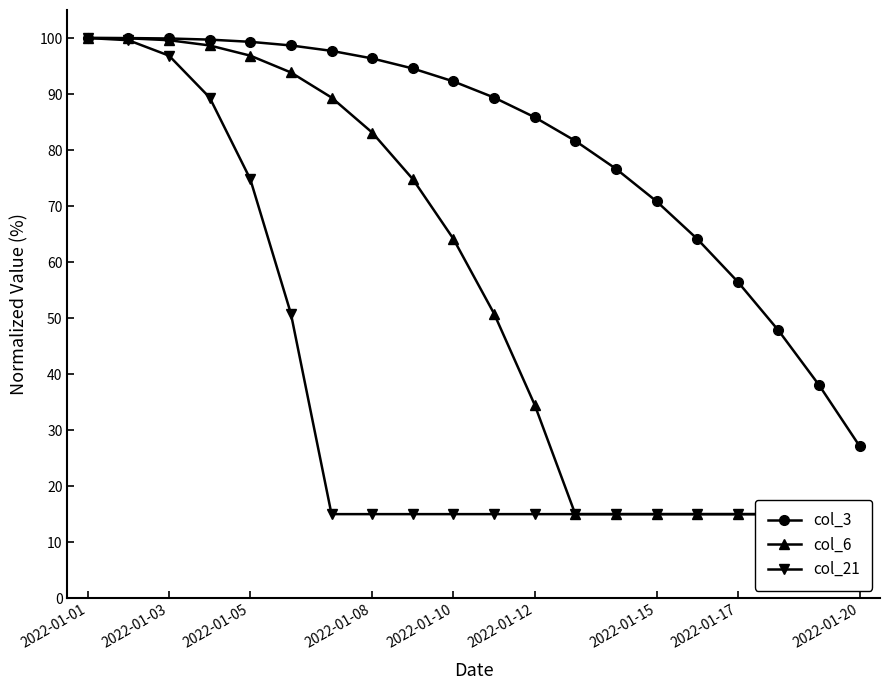

True or false: col_21 and col_3 intersect in this chart.

False